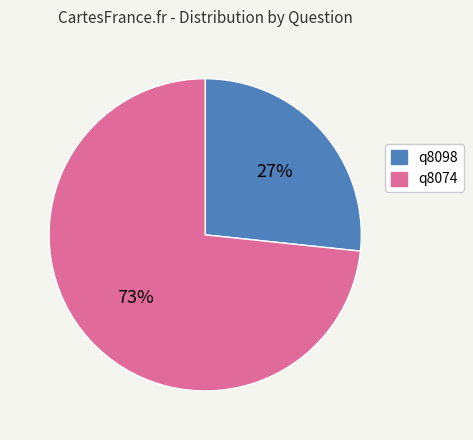

Is the sum of q8098 and q8074 greater than half?

Yes